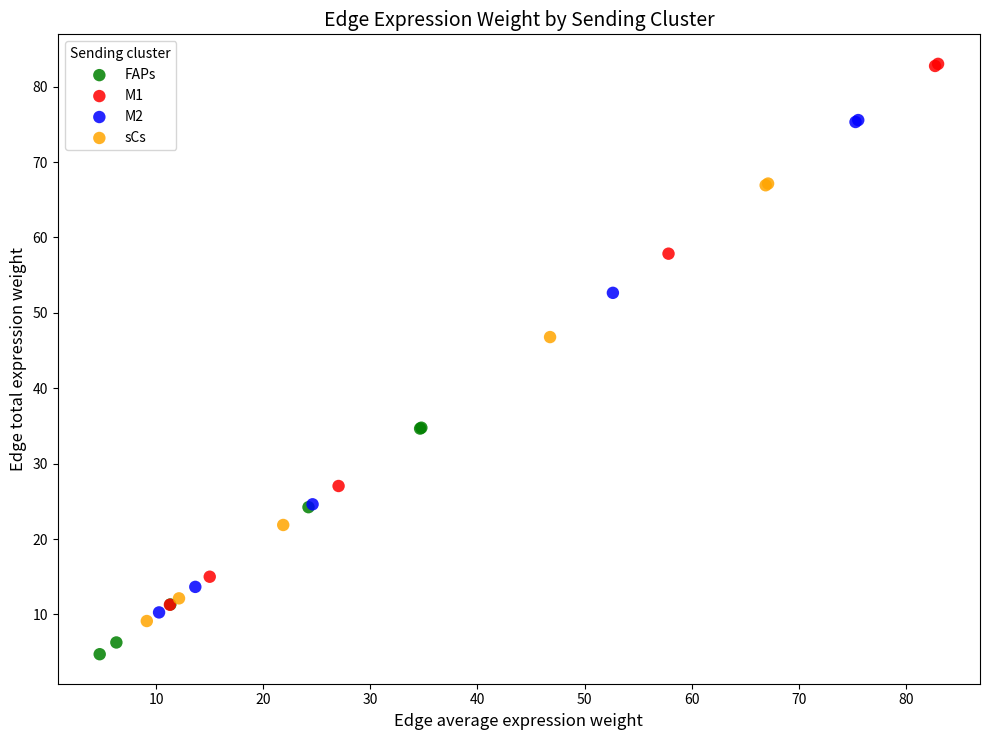

Which series reaches the maximum Y coordinate?

M1